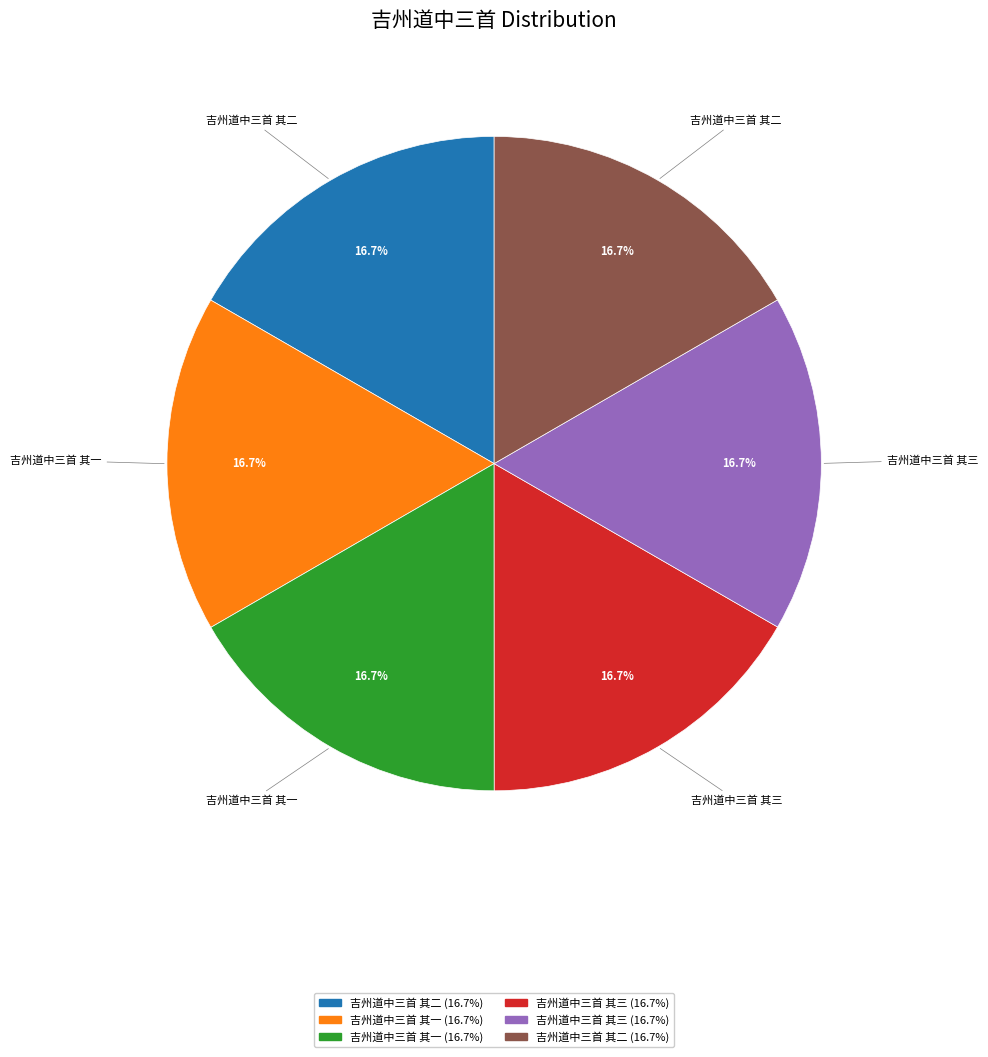

Does any single category account for the majority?

No